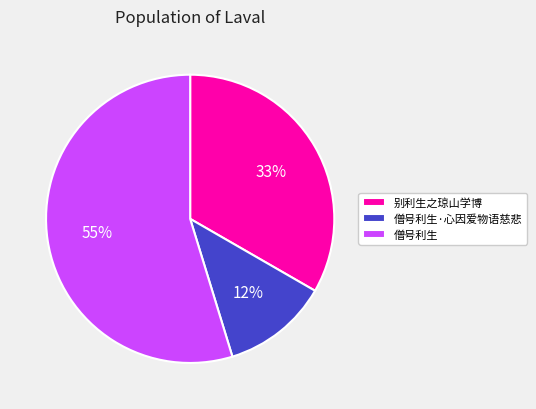

To the nearest percent, what percentage of the pie is 僧号利生?

55%